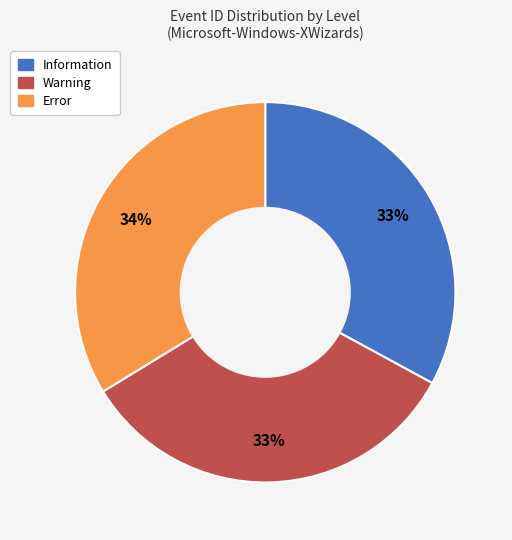

To the nearest percent, what percentage of the pie is Error?

34%